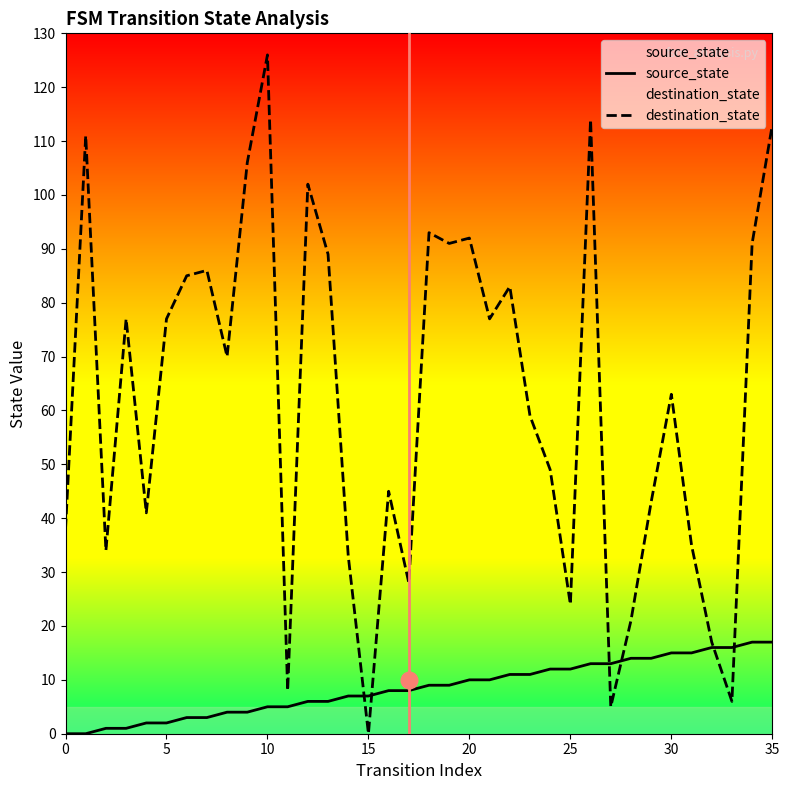

Which category has the highest value in the source_state series?

34